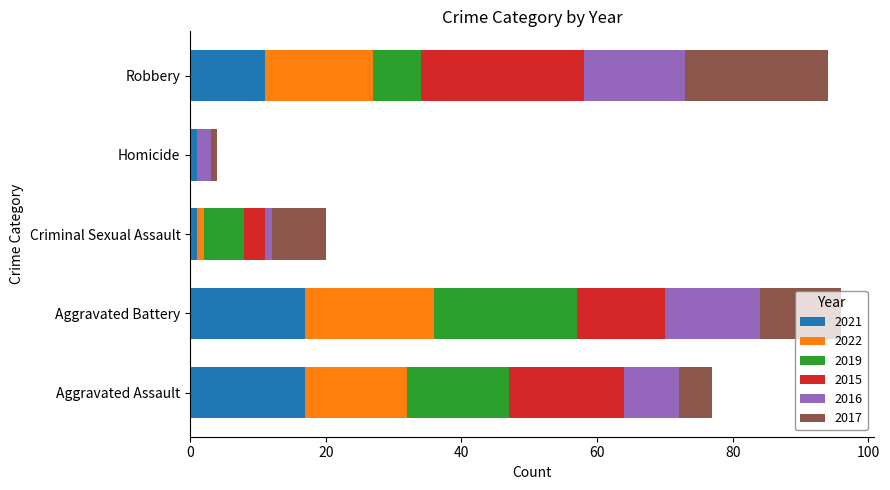

What is the highest value of the 2021 series?

17